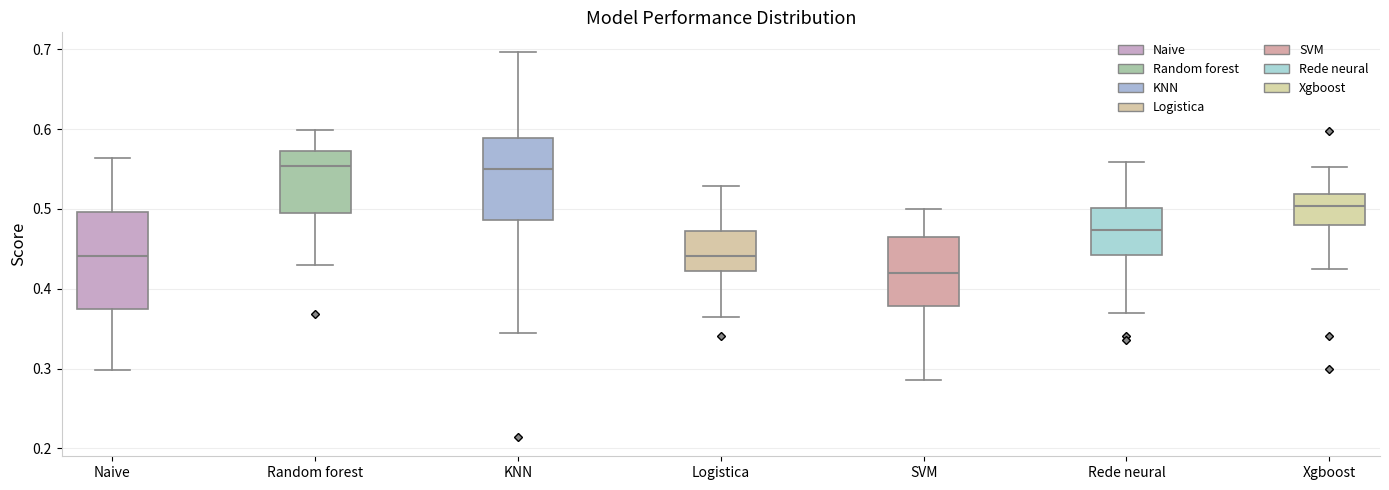

Where does the lower whisker of the box for SVM end on the y-axis? The values are not printed on the chart, so give them approximately, as read against the axis.

0.29